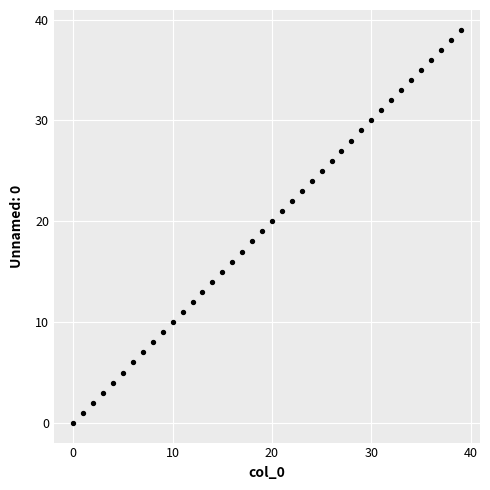

What is the range of Y values (max minus min)?

39